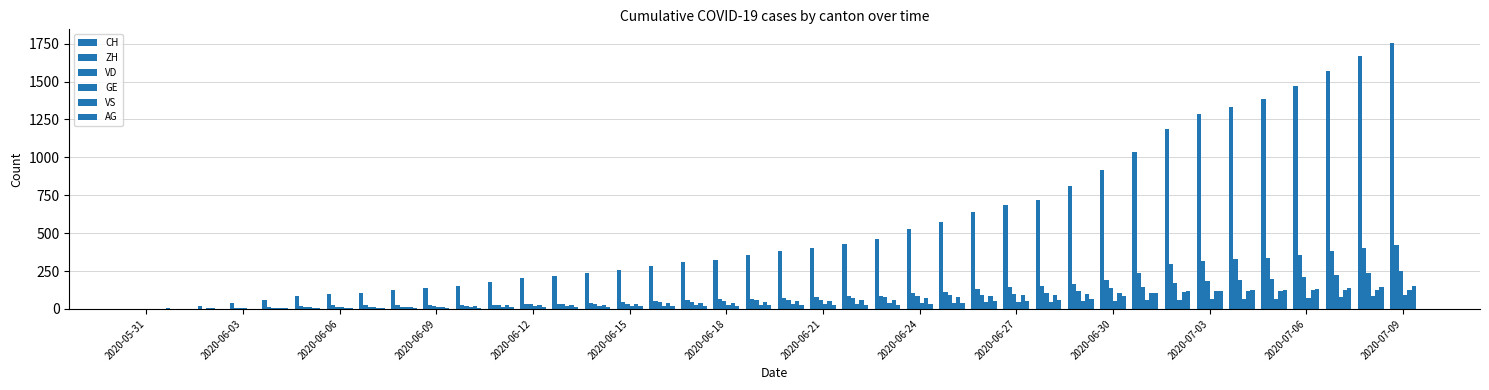

How many groups of bars are there?

40